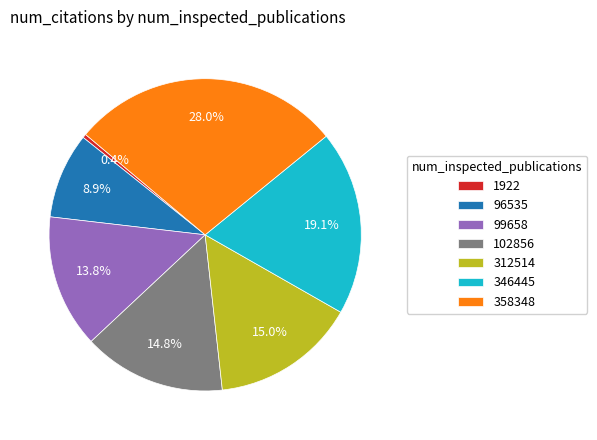

Does any single category account for the majority?

No